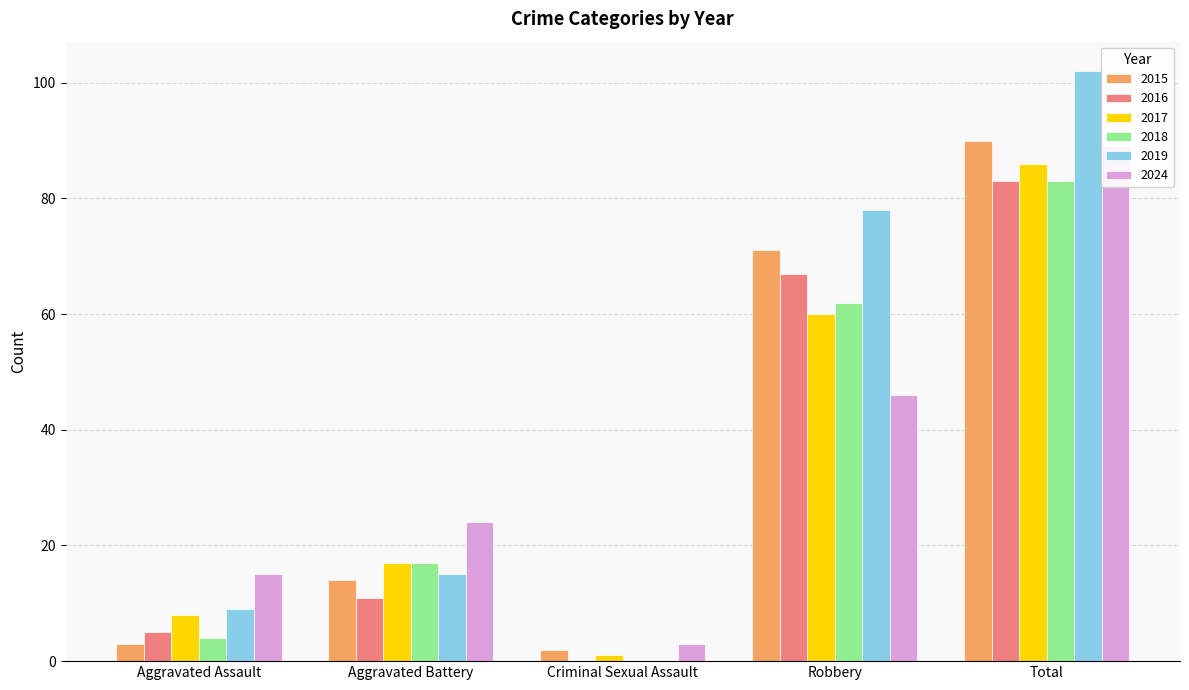

What are all the series names shown in the legend?

2015, 2016, 2017, 2018, 2019, 2024